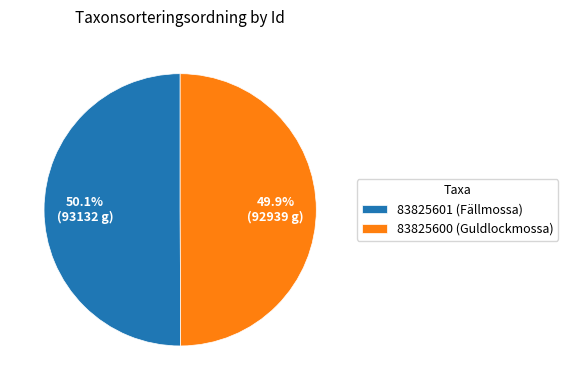

Does any single category account for the majority?

Yes